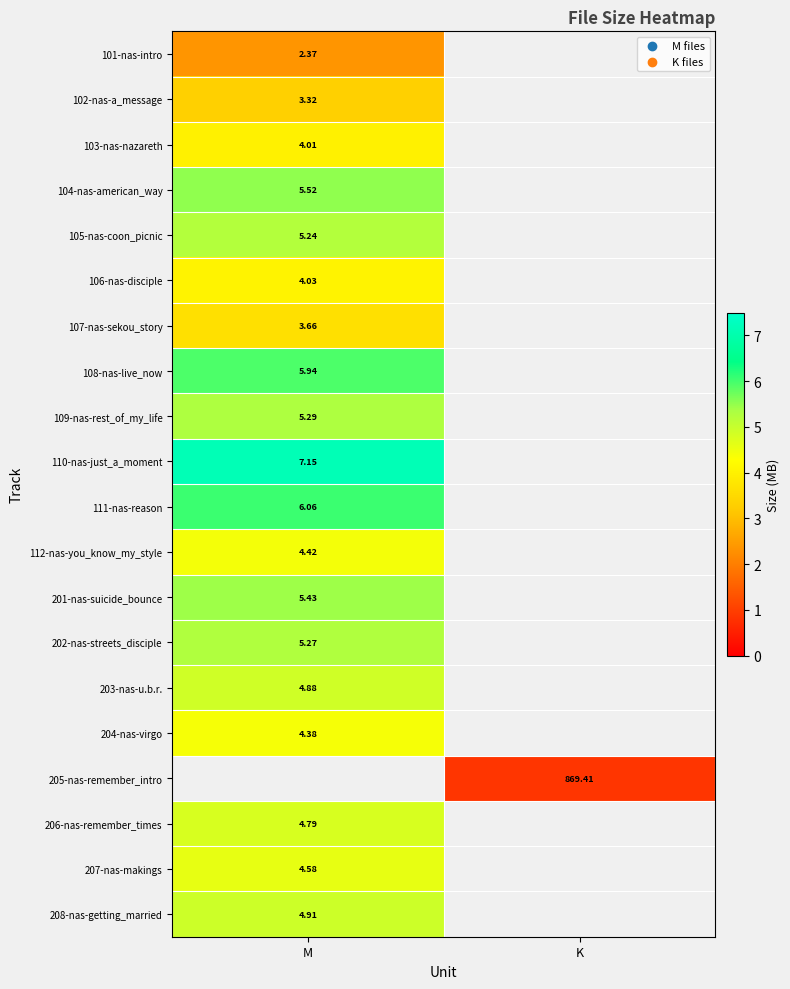

The 202-nas-streets_disciple series shows 1.7 at M. True or false?

False